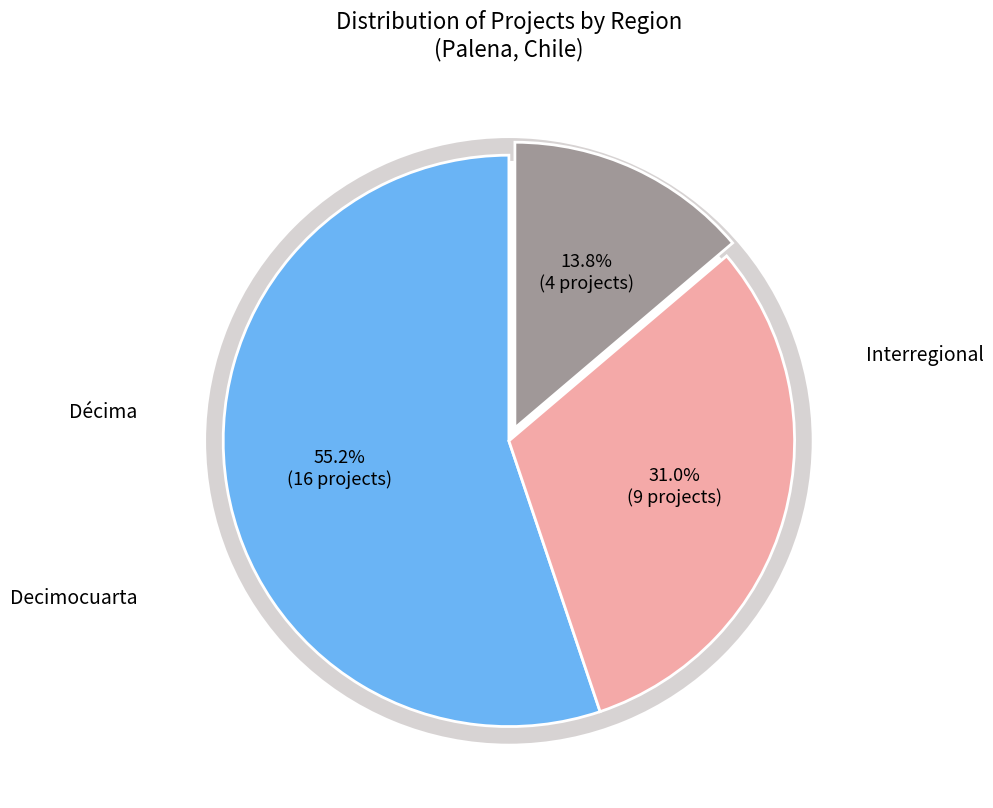

True or false: Décima accounts for 31% of the total.

True